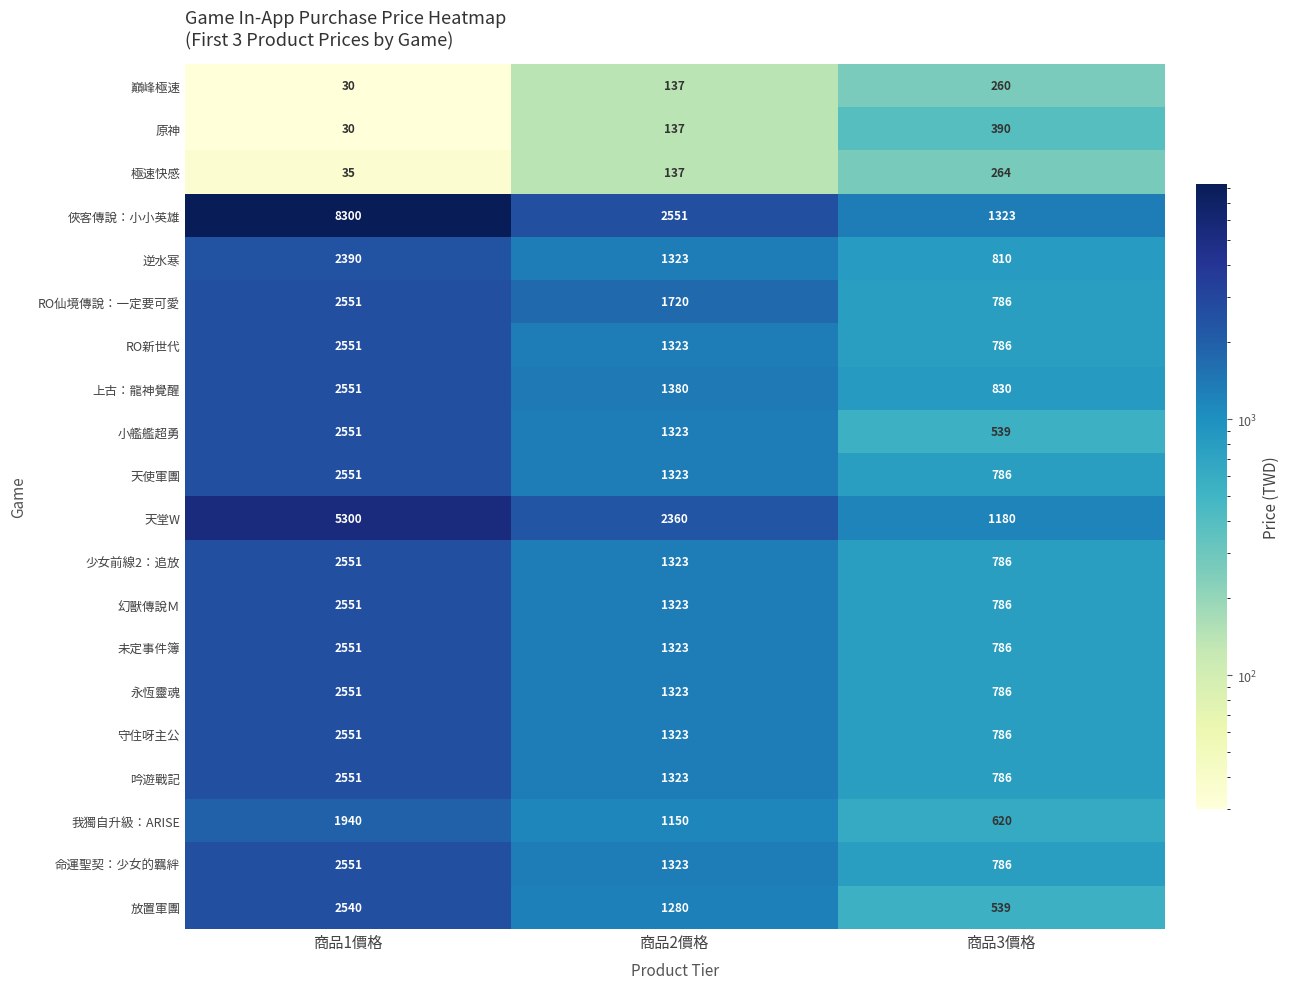

List the labels in order of 吟遊戰記 value, largest first.

商品1價格, 商品2價格, 商品3價格